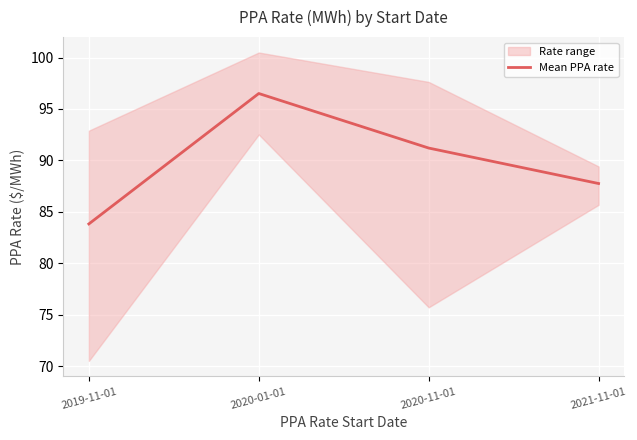

Rank the categories by value from highest to lowest.

2020-01-01, 2020-11-01, 2021-11-01, 2019-11-01